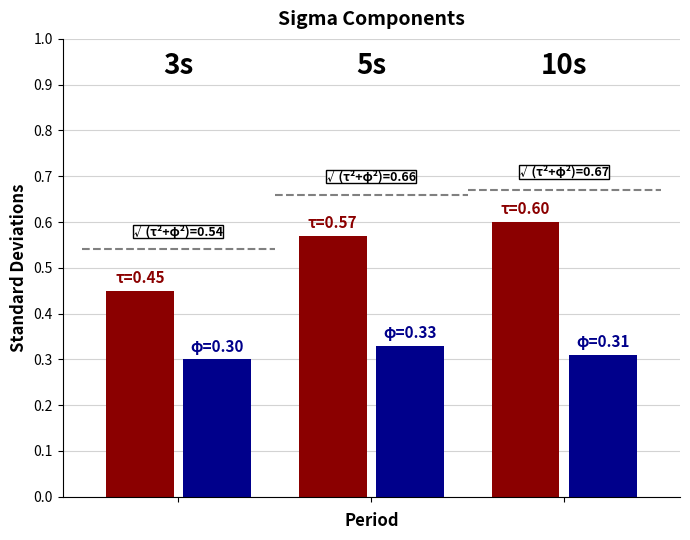

How many groups of bars are there?

3